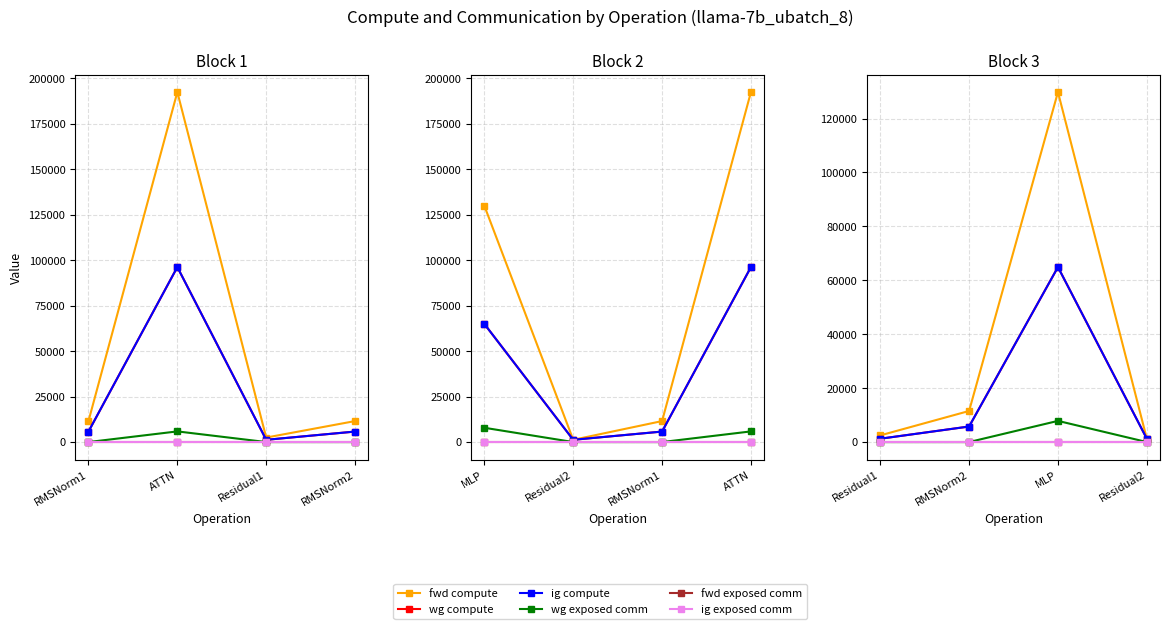

Does the chart display data point markers on the line(s)?

Yes